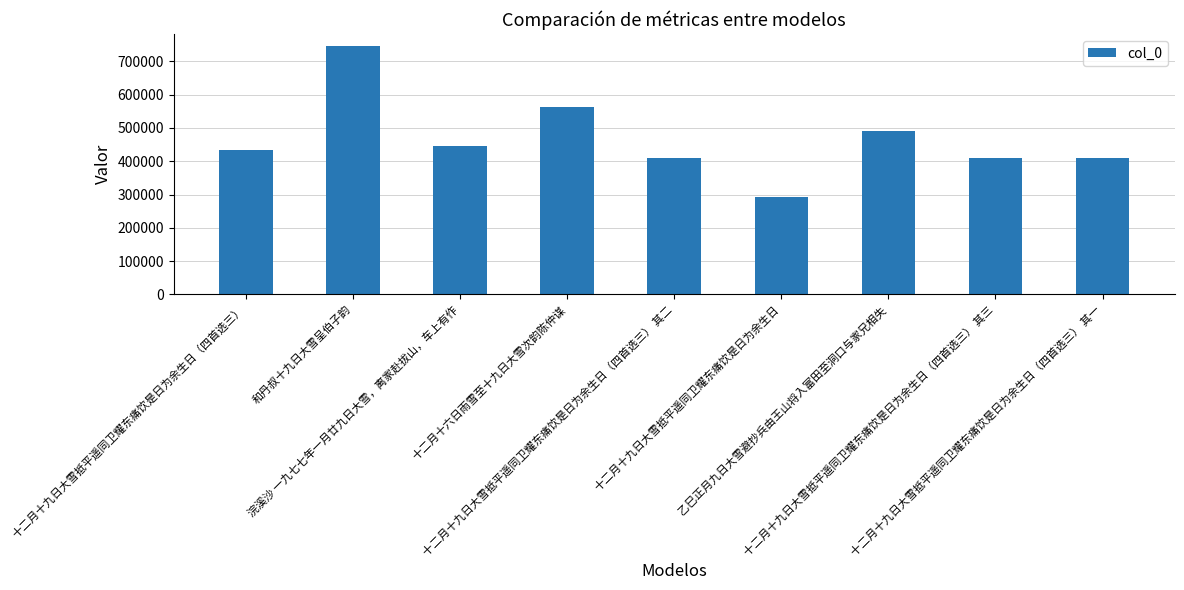

Does the chart contain stacked bars?

No